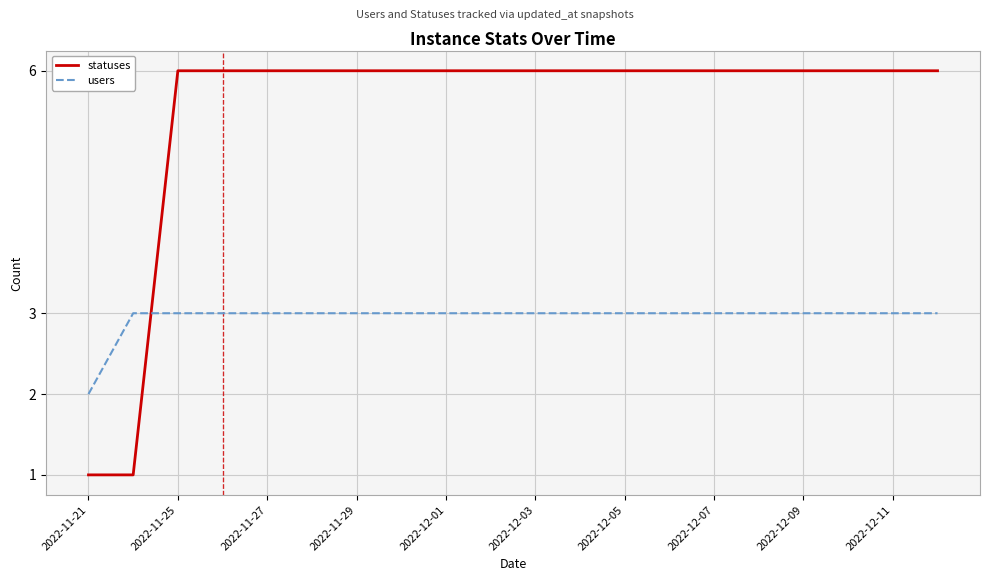

Which series ends up on top after the final intersection of users and statuses?

statuses